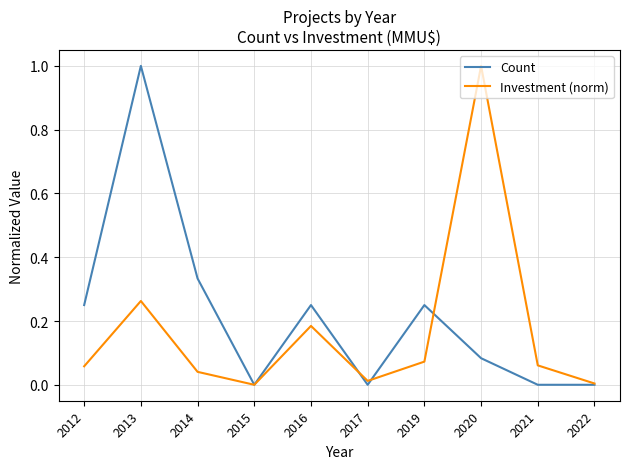

At which label does Investment (norm) reach its peak?

2020